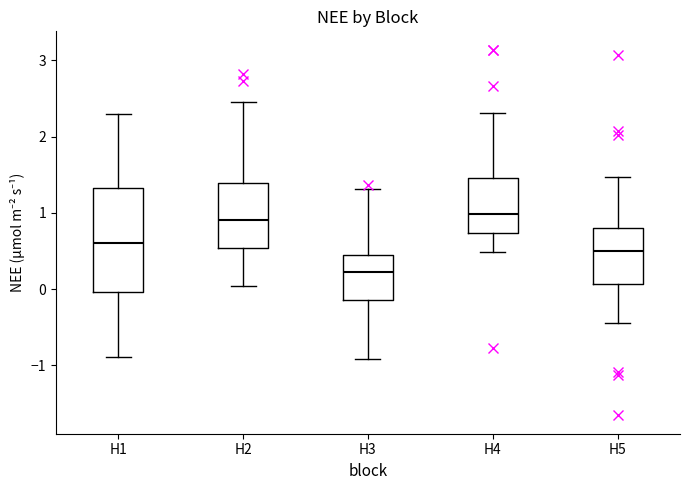

Reading left to right, read every box against the y-axis: the position of its median line, the range the box covers, and the ends of its whiskers. The values are not printed on the chart, so give them approximately, as read against the axis.

H1: median 0.6, box 0.0 to 1.3, whiskers -0.9 to 2.3
H2: median 0.9, box 0.5 to 1.4, whiskers 0.0 to 2.5
H3: median 0.2, box -0.1 to 0.4, whiskers -0.9 to 1.3
H4: median 1.0, box 0.7 to 1.5, whiskers 0.5 to 2.3
H5: median 0.5, box 0.1 to 0.8, whiskers -0.4 to 1.5